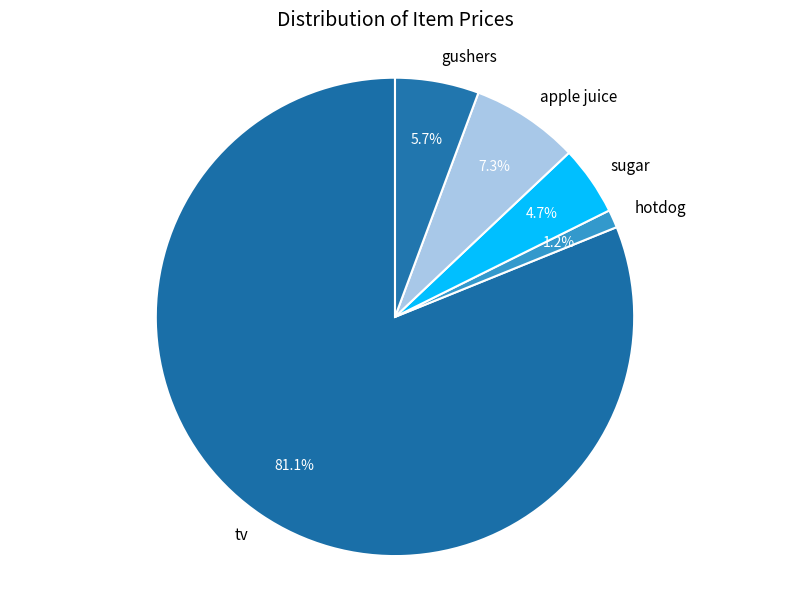

Which has a higher value, tv or sugar?

tv